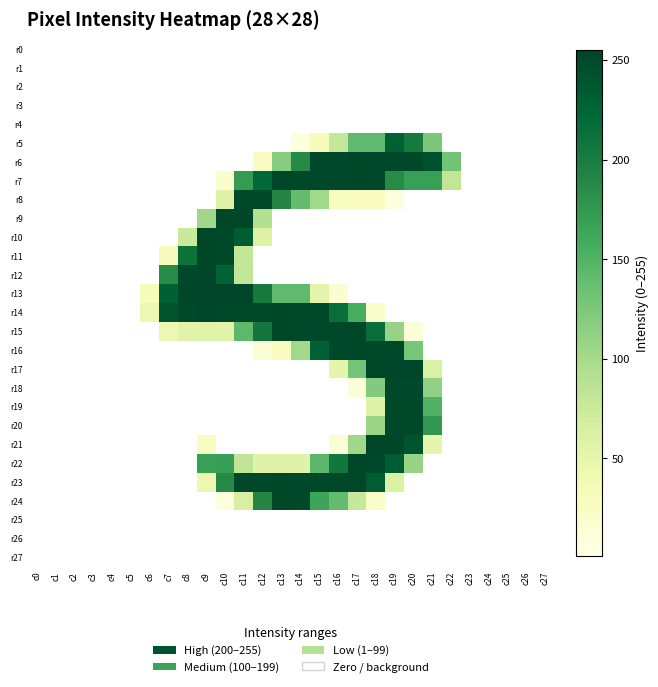

At which category is the sum across all series the highest?

c19